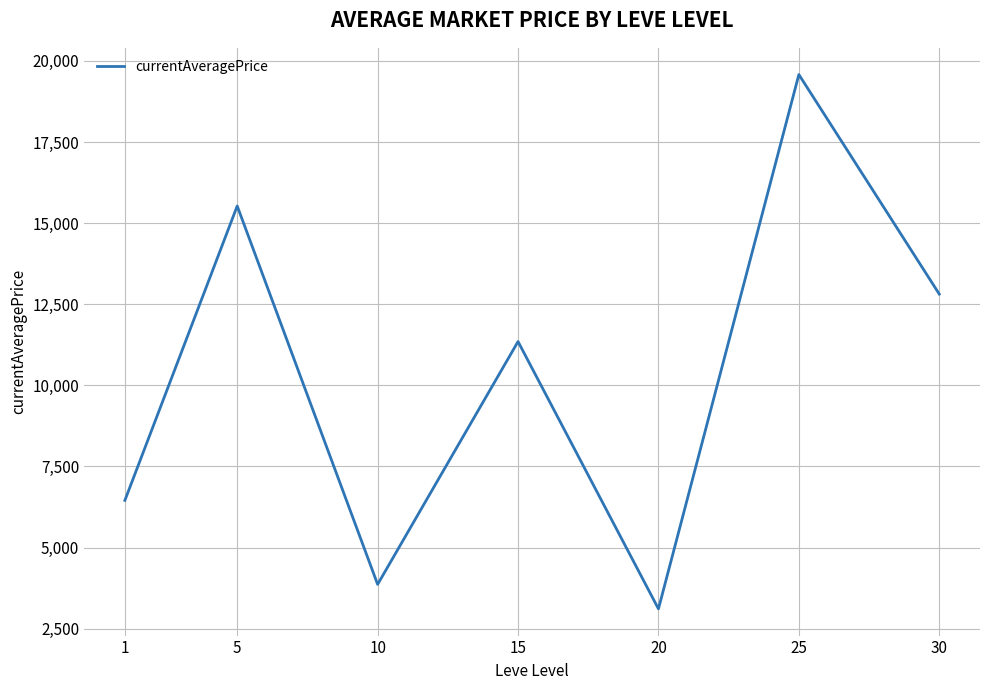

Where is the first local maximum?

5